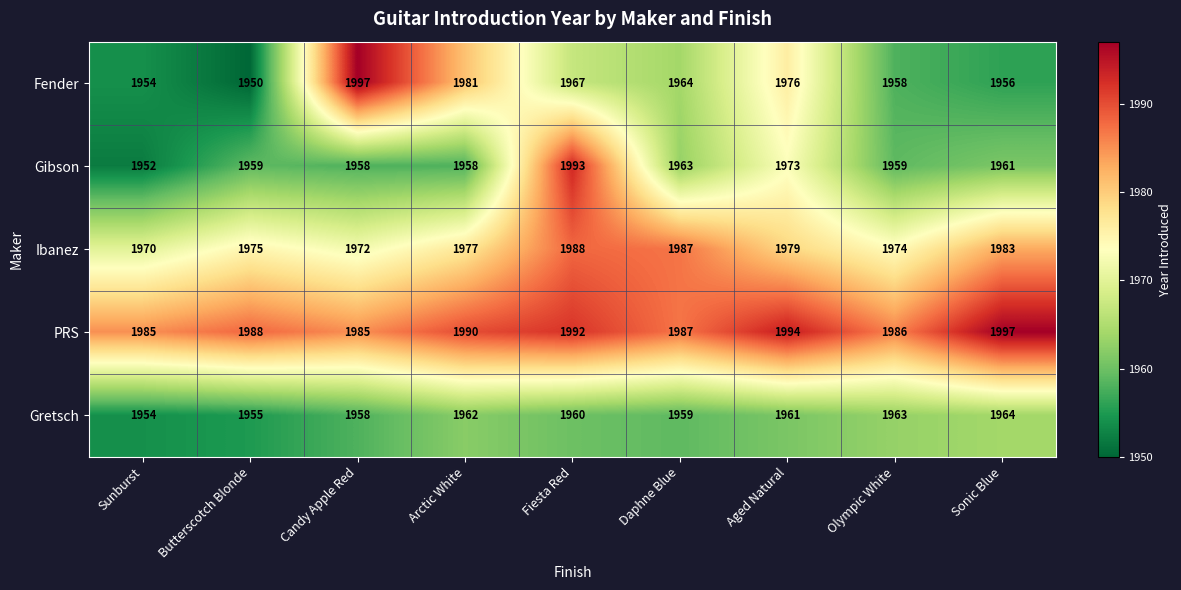

Count the number of data series in this chart.

5